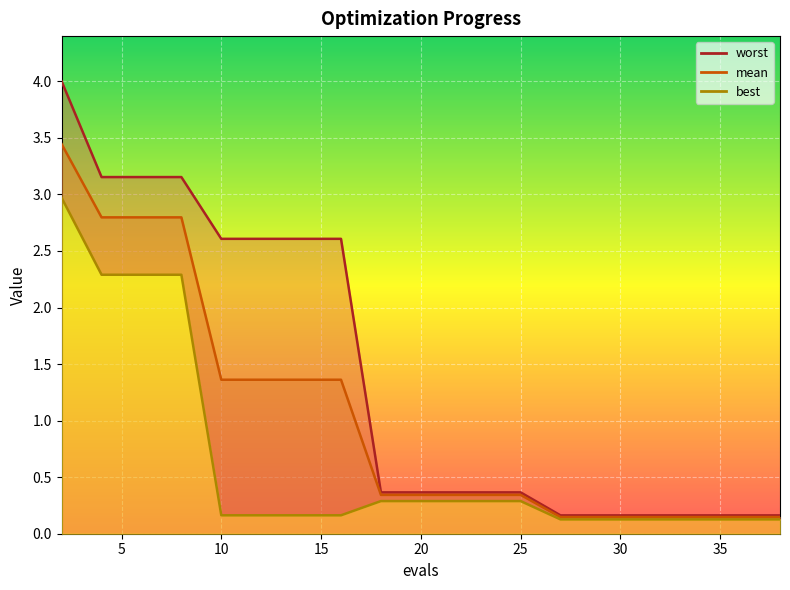

What is the total value across all series at 38?

0.4